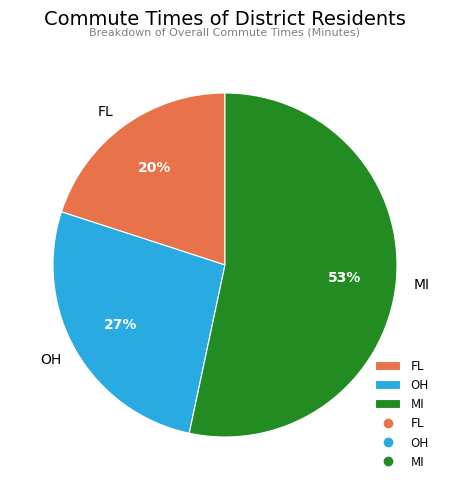

Which has a higher value, OH or MI?

MI